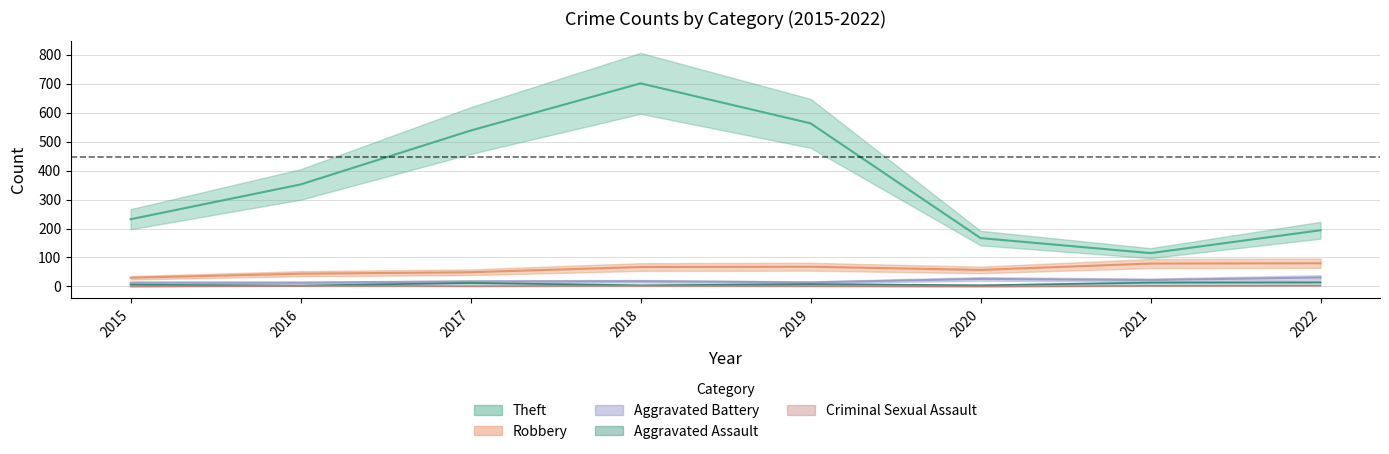

What is the value of the Criminal Sexual Assault point at the 4th from the left?

2